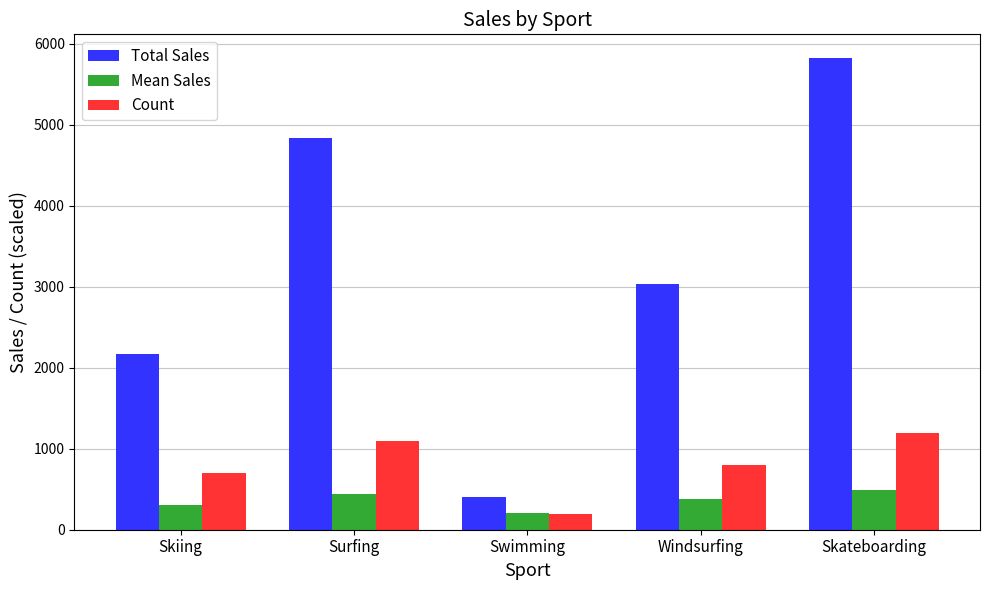

Rank the series at Skiing from highest to lowest value.

Total Sales, Count, Mean Sales